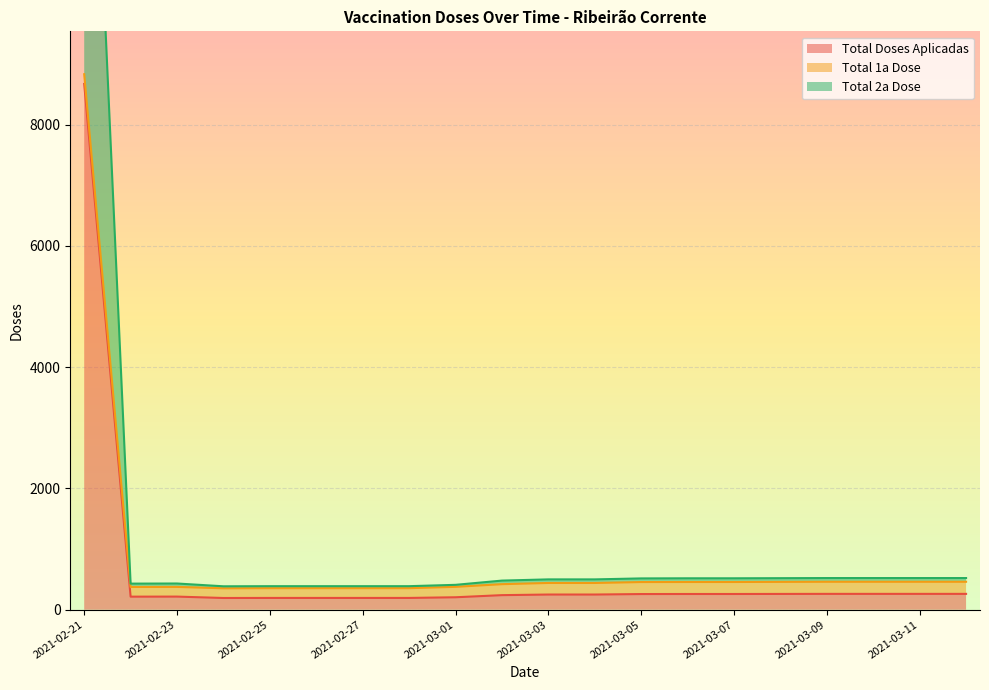

Between 2021-02-28 and 2021-03-03, which is larger?

2021-03-03